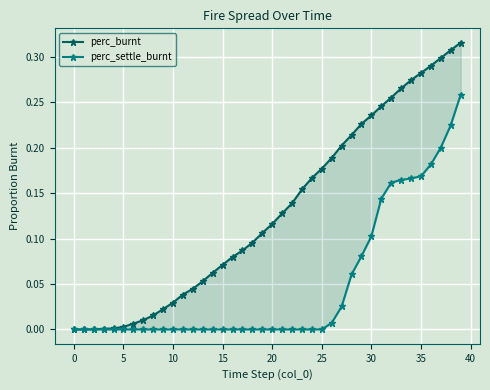

True or false: perc_settle_burnt and perc_burnt intersect in this chart.

False